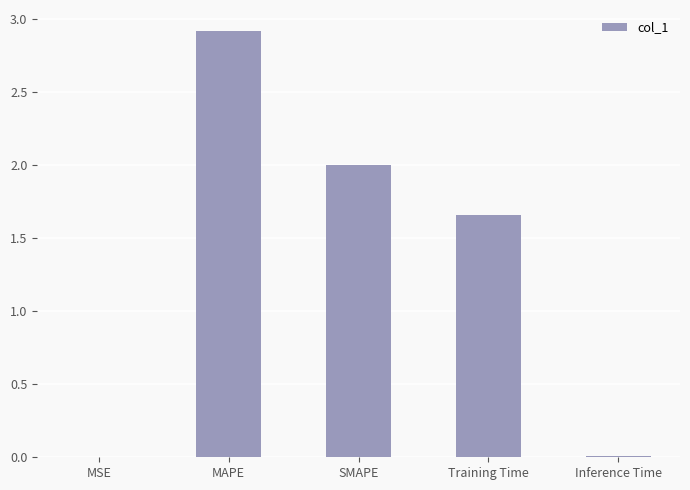

The value at Training Time is 2.4. True or false?

False